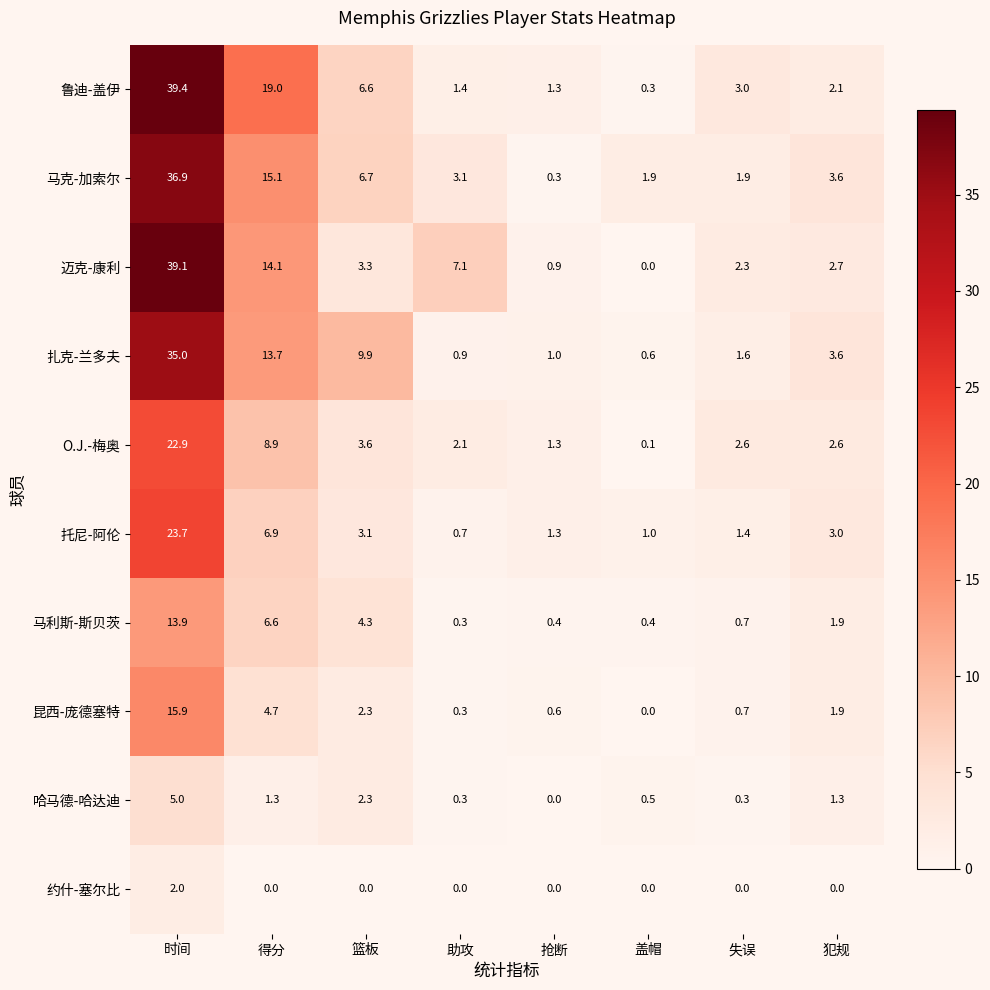

How many distinct data groups are displayed?

10